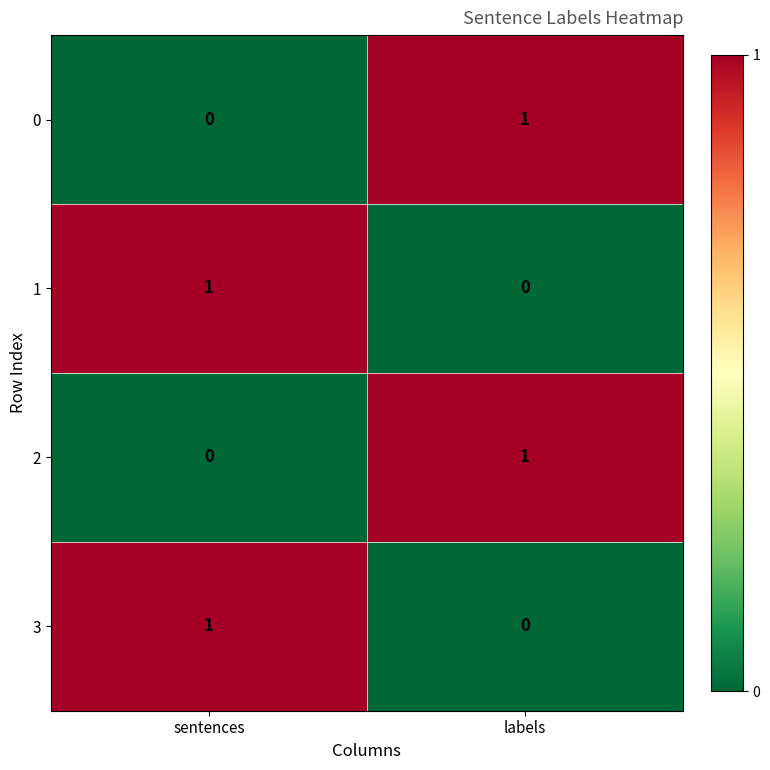

Which category has the lowest value in the 2 series?

sentences